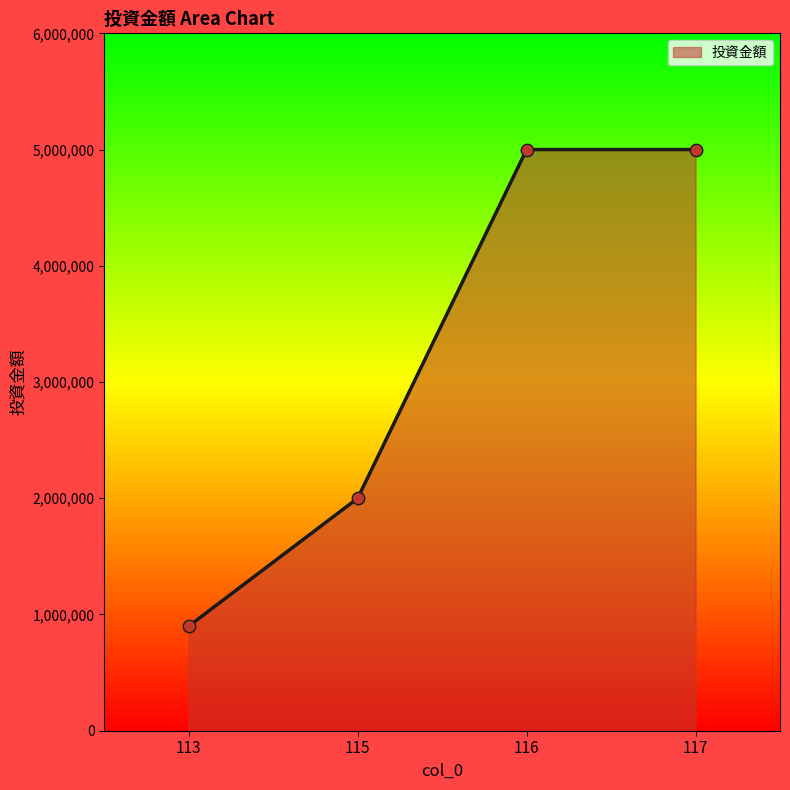

What is the ratio of the value at 116 to the value at 113?

5.6